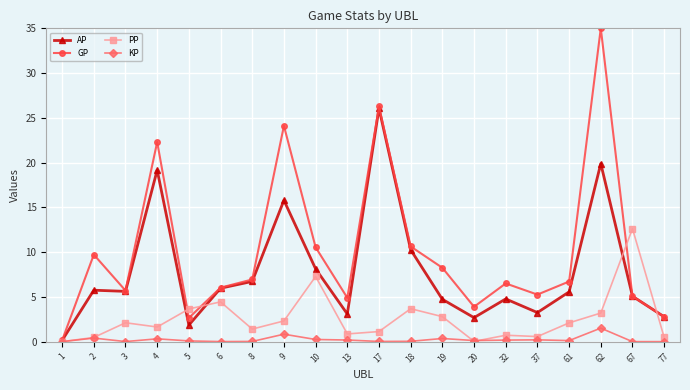

The AP series shows 3.4 at 61. True or false?

False